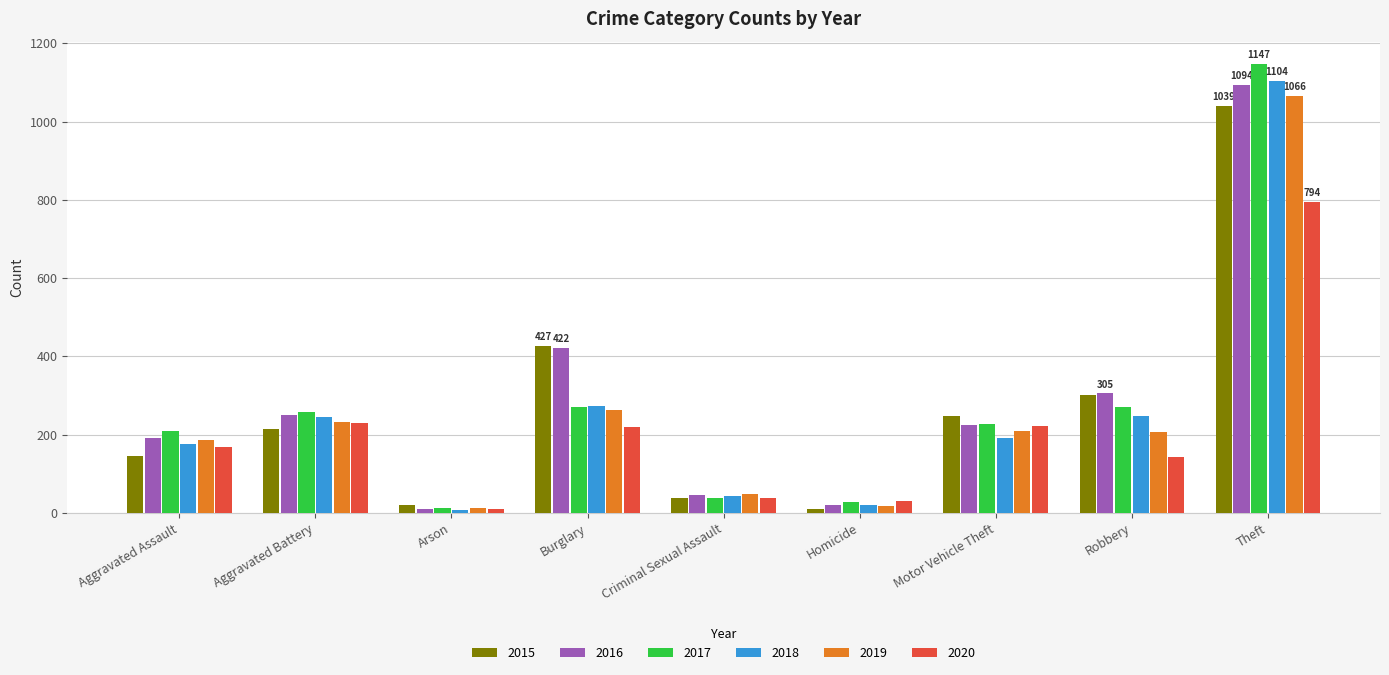

Rank the series by their maximum value, from lowest to highest.

2020, 2015, 2019, 2016, 2018, 2017